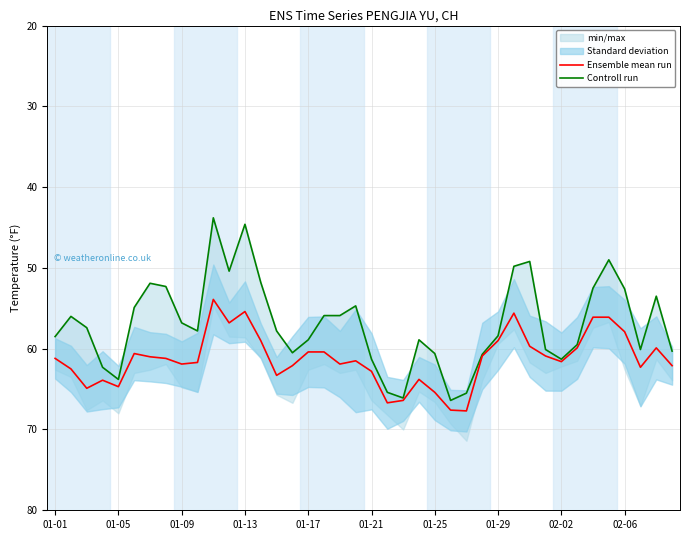

What is the minimum value for Ensemble mean run?

53.9